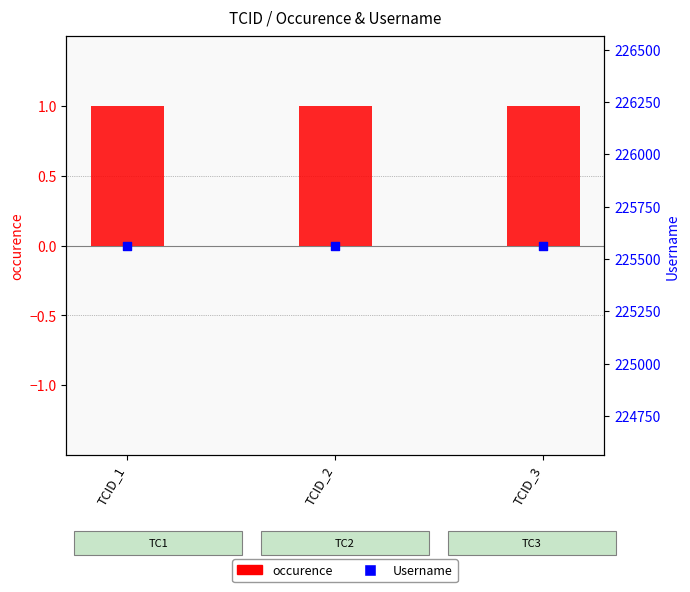

Which series has the largest total across all categories?

Username